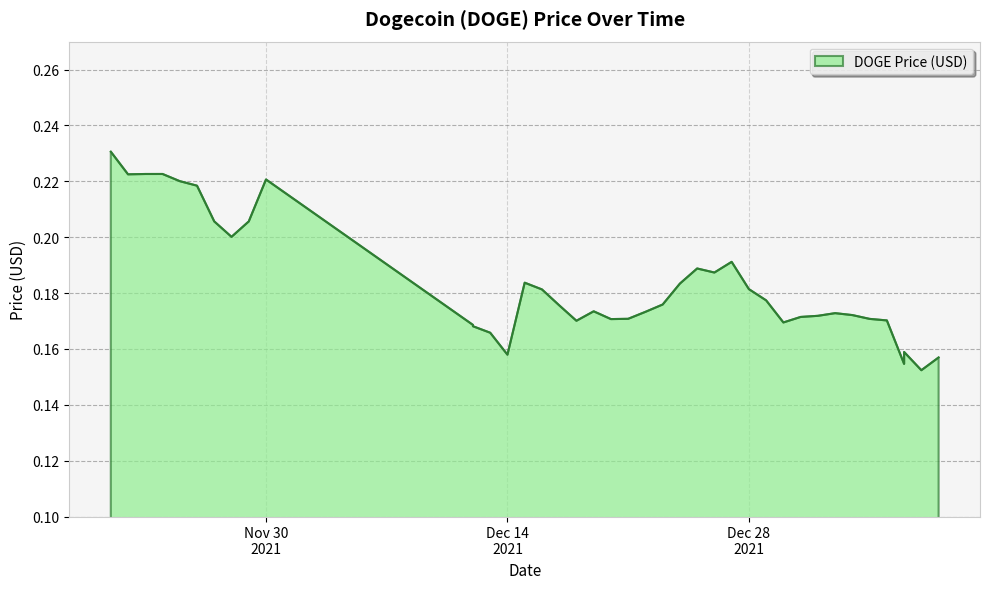

List the labels in order of value, largest first.

11/21/2021, 11/24/2021, 11/23/2021, 11/22/2021, 11/30/2021, 11/25/2021, 11/26/2021, 11/27/2021, 11/29/2021, 11/28/2021, 12/27/2021, 12/25/2021, 12/26/2021, 12/15/2021, 12/24/2021, 12/28/2021, 12/16/2021, 12/29/2021, 12/23/2021, 12/17/2021, 12/19/2021, 12/22/2021, 01/02/2022, 01/03/2022, 01/01/2022, 12/31/2021, 12/21/2021, 01/04/2022, 12/20/2021, 01/05/2022, 12/18/2021, 12/30/2021, 12/12/2021, 12/12/2021, 12/13/2021, 01/06/2022, 12/14/2021, 01/08/2022, 01/06/2022, 01/07/2022